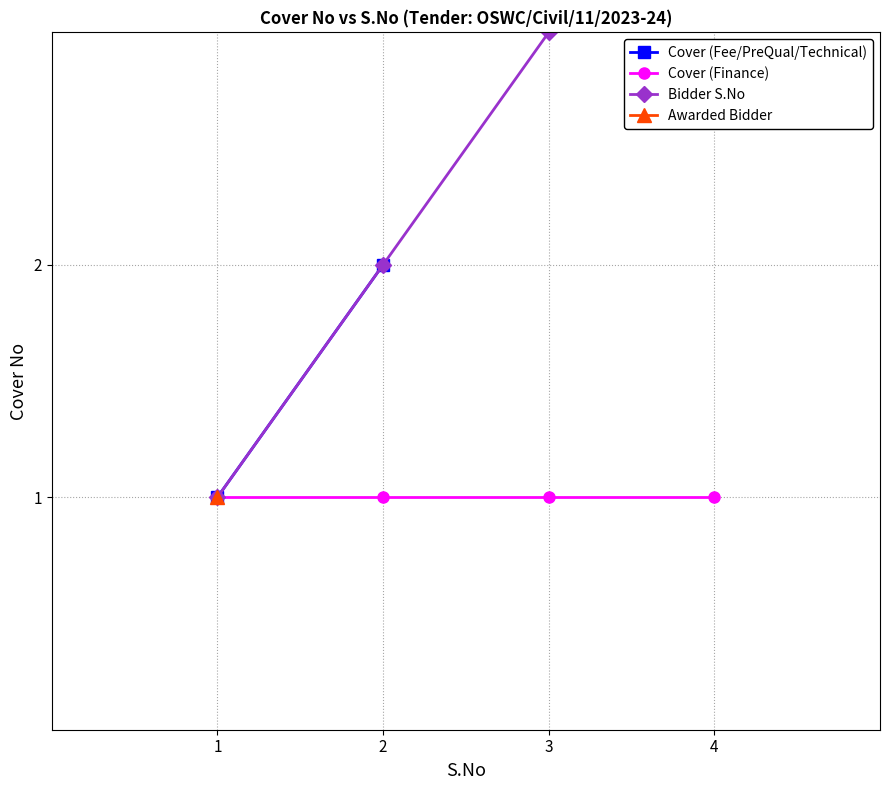

Where does the data first go above 3?

4